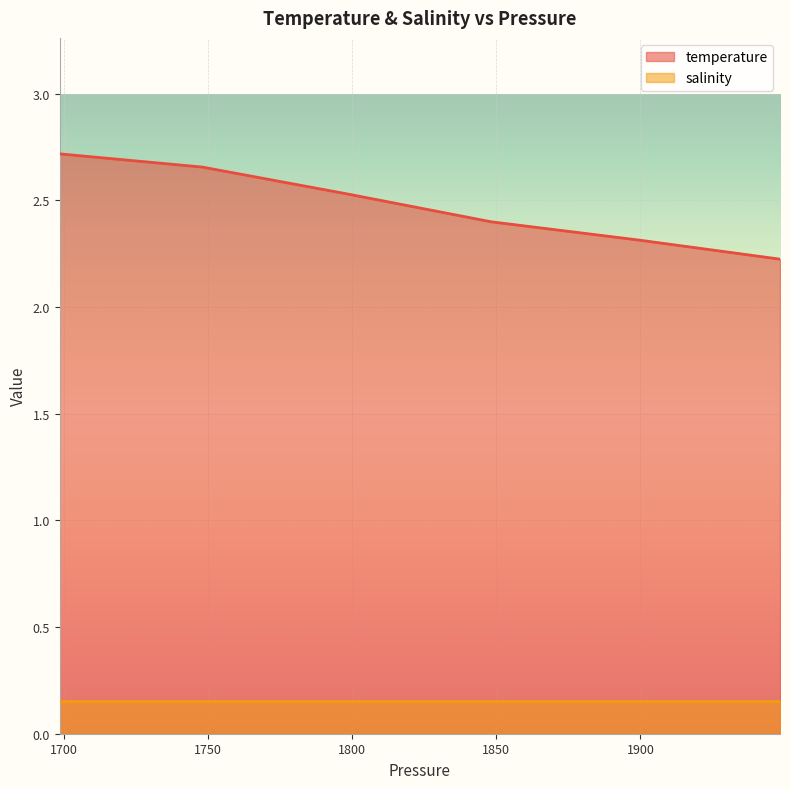

What is the change in value from 1748.030029 to 1948.439941?

-0.4